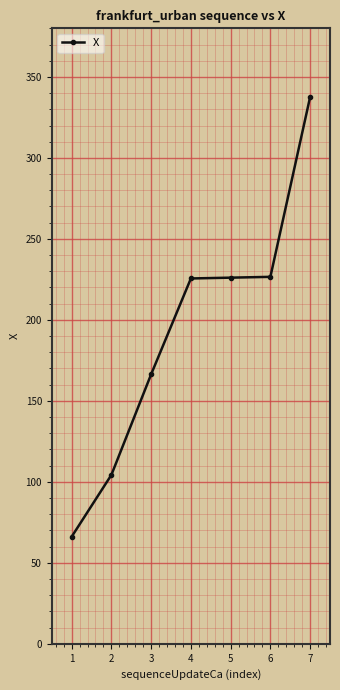

How many distinct data groups are displayed?

1